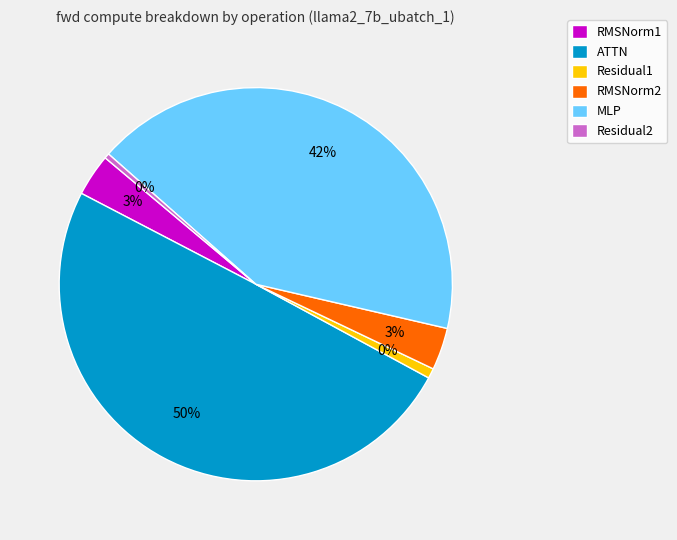

Is there any slice that represents more than half of the pie?

No